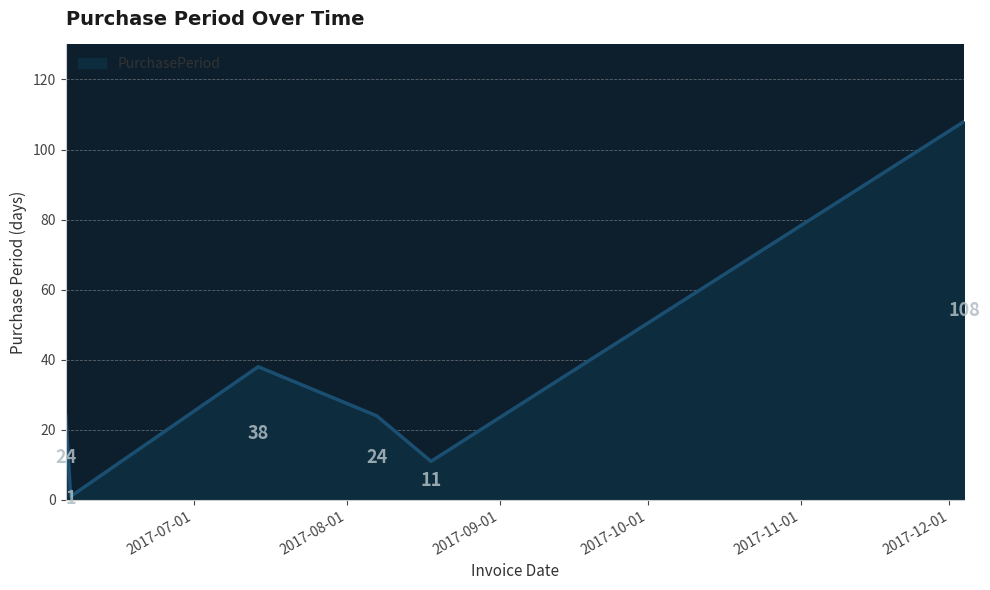

What is the sum of all values?

206